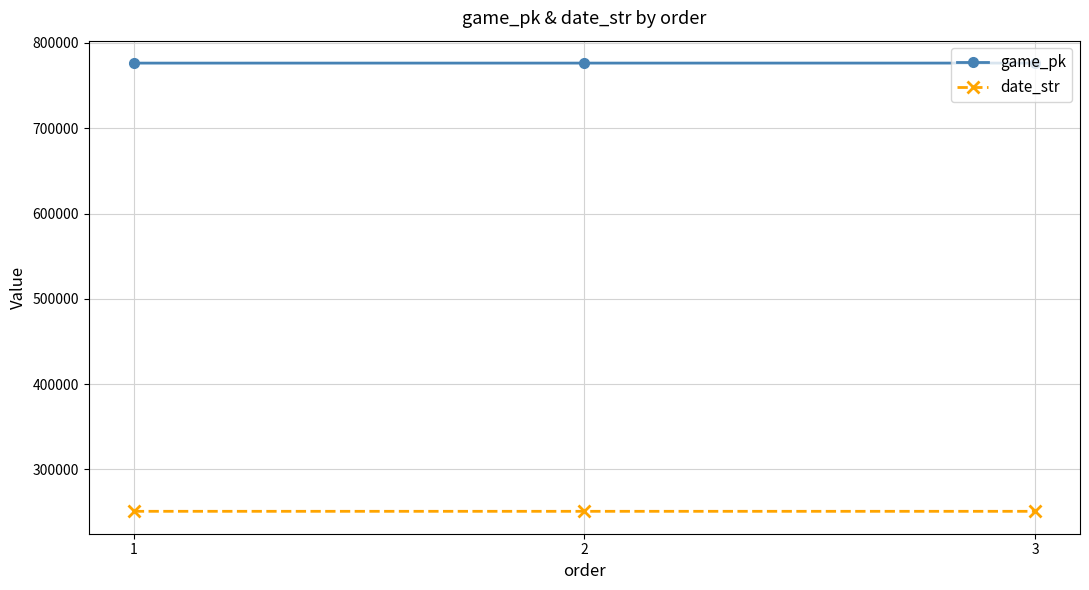

Count the number of data series in this chart.

2